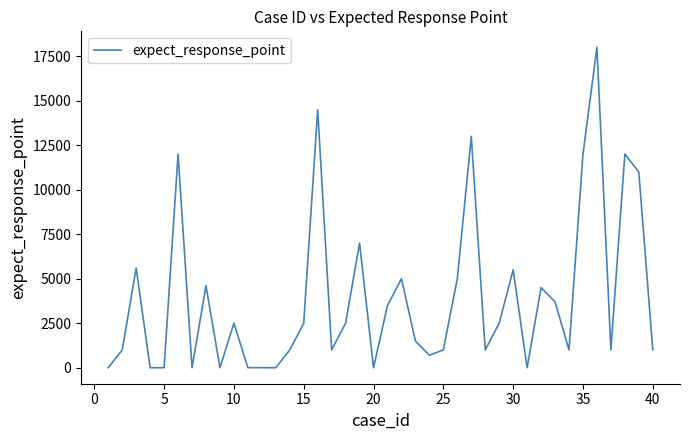

What is the difference between the maximum and second lowest values?

18000